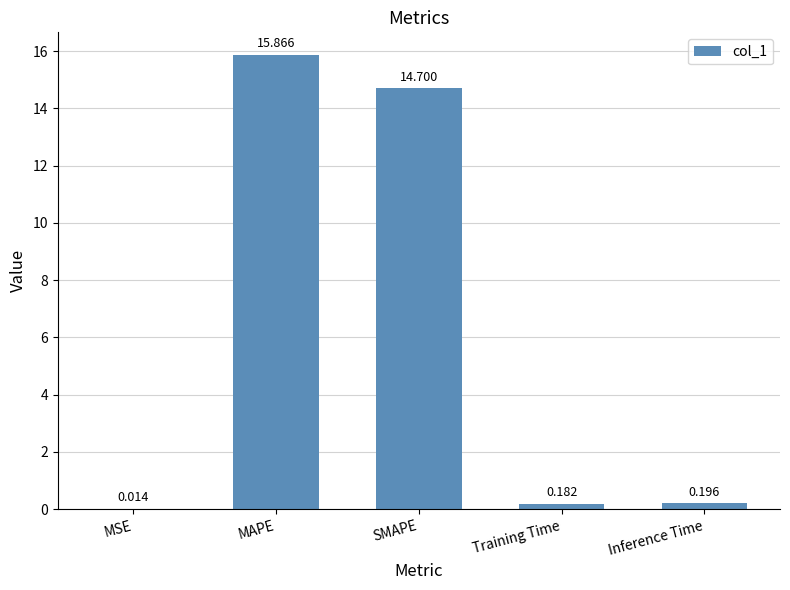

How many distinct data groups are displayed?

1